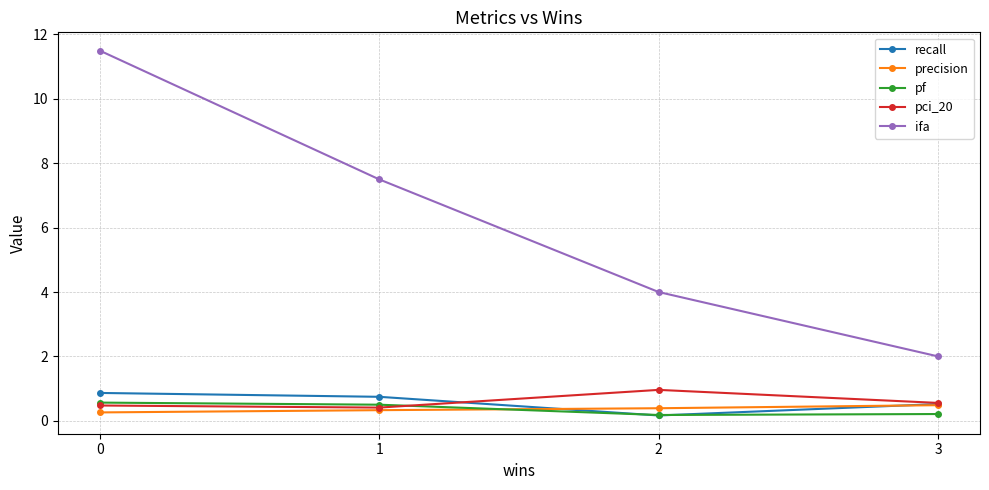

What is the difference between the maximum and minimum values in the recall series?

0.7